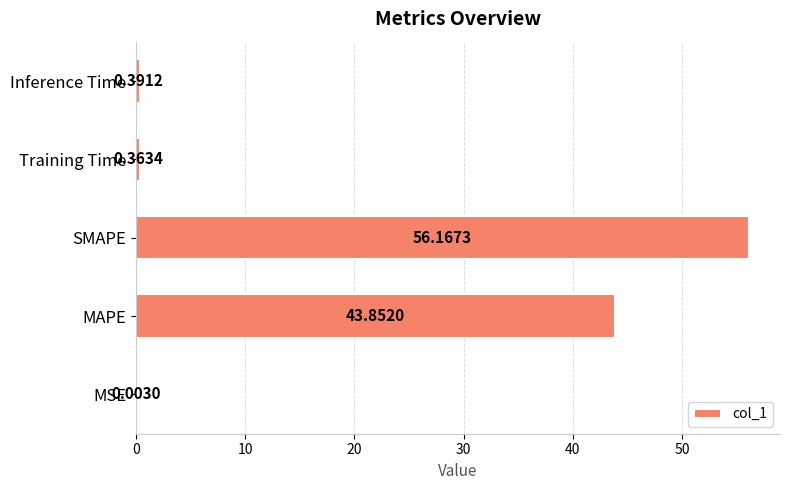

At which label is the value closest to 28?

MAPE